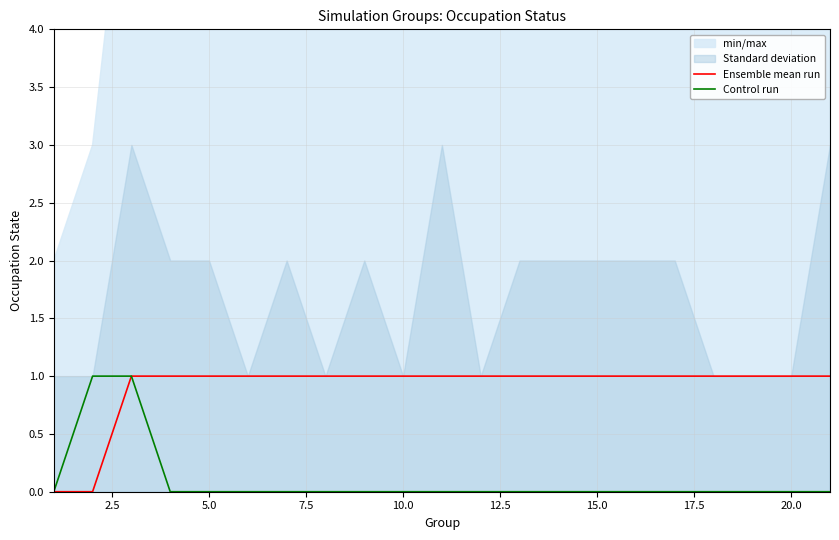

True or false: Ensemble mean run has a value of 2 at 5.0.

False